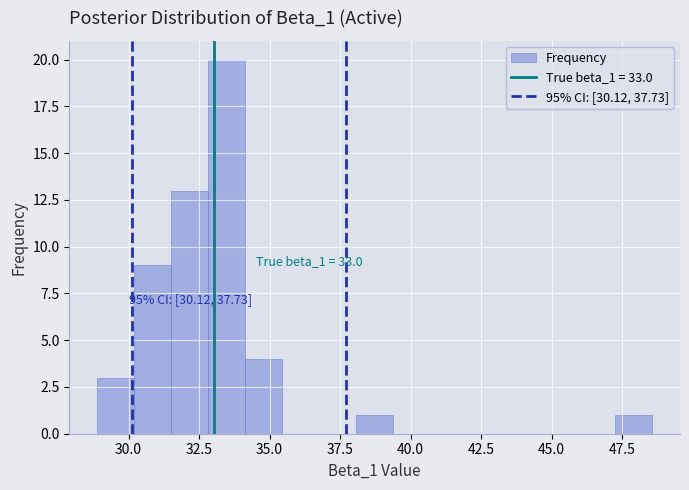

Read against the x-axis, roughly where is the centre of the tallest bar?

33.5